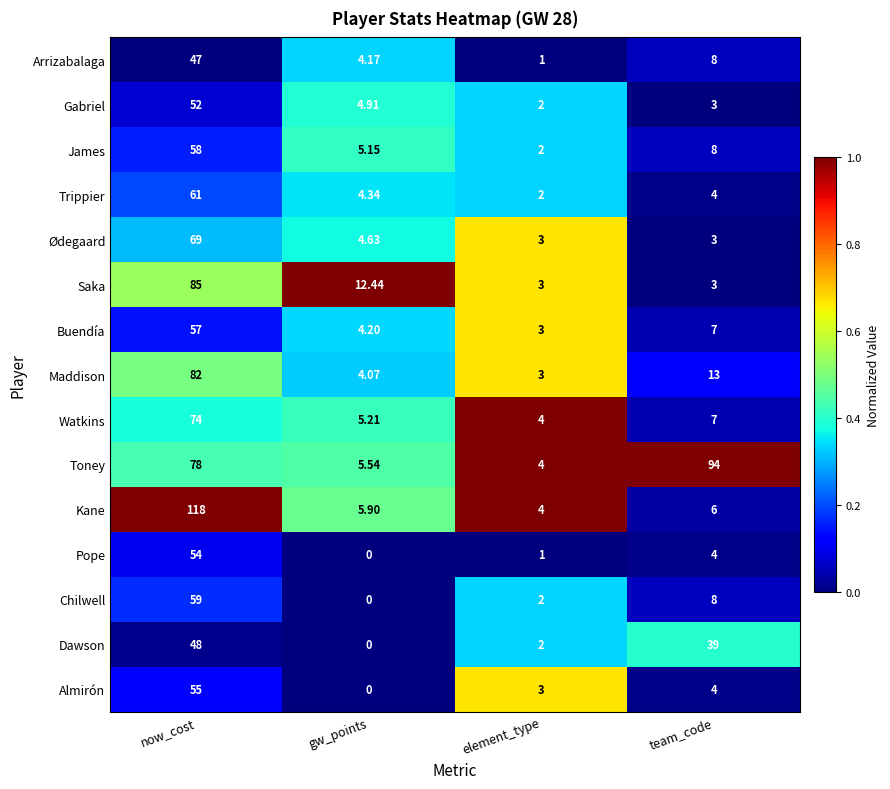

Between now_cost and gw_points, which series saw the biggest shift?

Kane